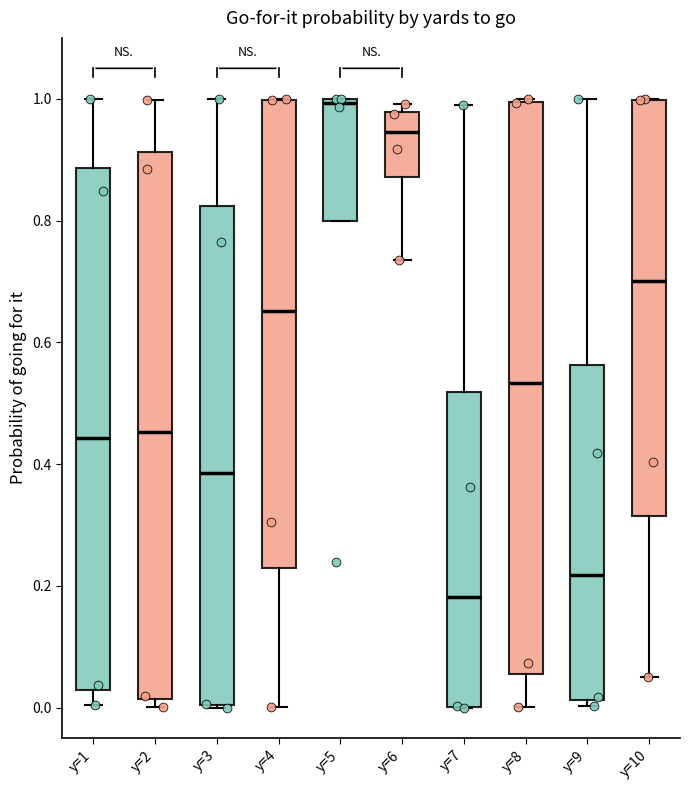

Reading left to right, transcribe this box plot: for each box, give where its median line is, the range the box spans, and where its two whiskers end, as read against the y-axis. The values are not printed on the chart, so give them approximately, as read against the axis.

y=1: median 0.44, box 0.02 to 0.88, whiskers 0.00 to 1.00
y=2: median 0.46, box 0.02 to 0.92, whiskers 0.00 to 1.00
y=3: median 0.38, box 0.00 to 0.82, whiskers 0.00 to 1.00
y=4: median 0.66, box 0.22 to 1.00, whiskers 0.00 to 1.00
y=5: median 1.00 (just below the box's upper edge), box 0.80 to 1.00, whiskers 0.80 to 1.00
y=6: median 0.94, box 0.88 to 0.98, whiskers 0.74 to 1.00
y=7: median 0.18, box 0.00 to 0.52, whiskers 0.00 to 0.98
y=8: median 0.54, box 0.06 to 1.00, whiskers 0.00 to 1.00
y=9: median 0.22, box 0.02 to 0.56, whiskers 0.00 to 1.00
y=10: median 0.70, box 0.32 to 1.00, whiskers 0.06 to 1.00